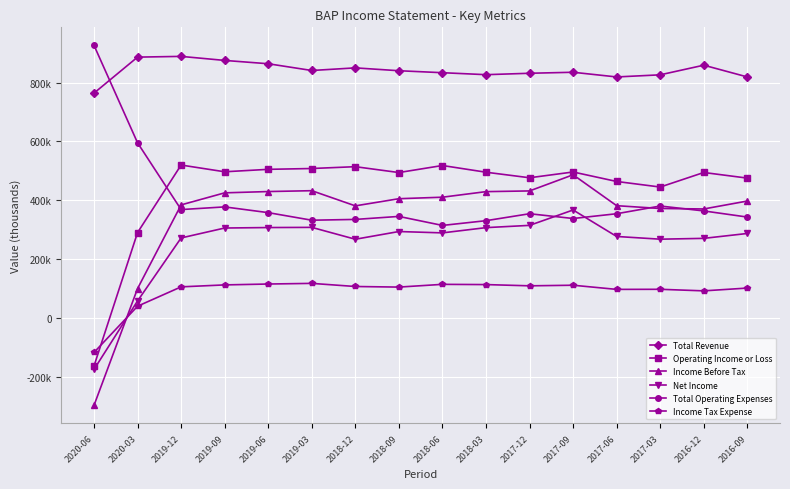

The Total Operating Expenses series shows 368800 at 2019-12. True or false?

True